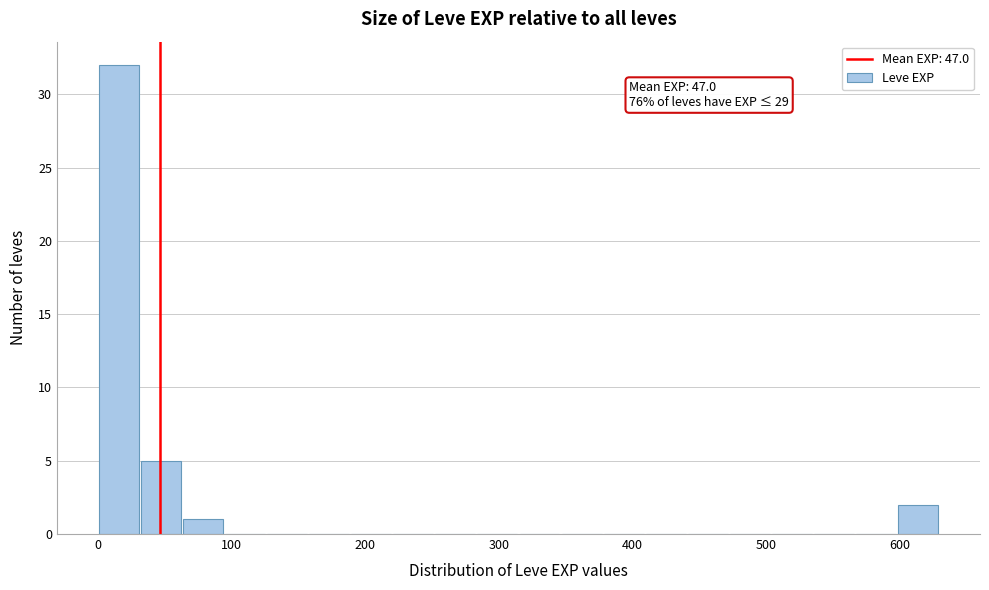

Read against the x-axis, roughly where is the centre of the tallest bar?

20